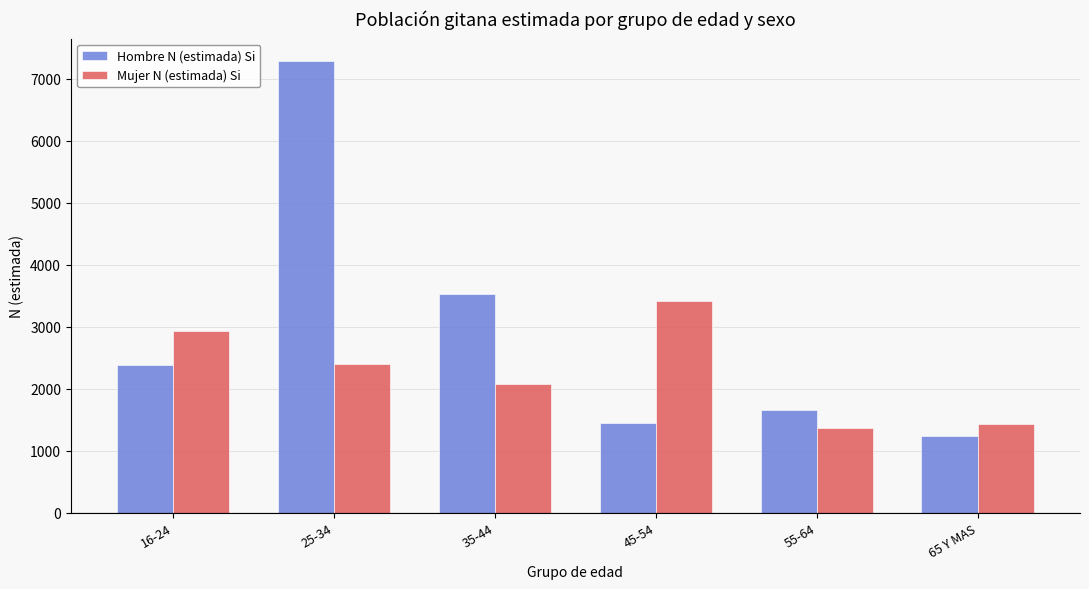

What is the spread (max minus min) of values at 65 Y MAS?

185